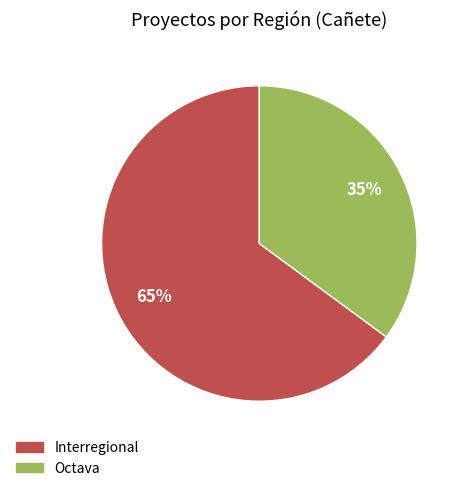

Do Interregional and Octava together represent more than half of the pie?

Yes